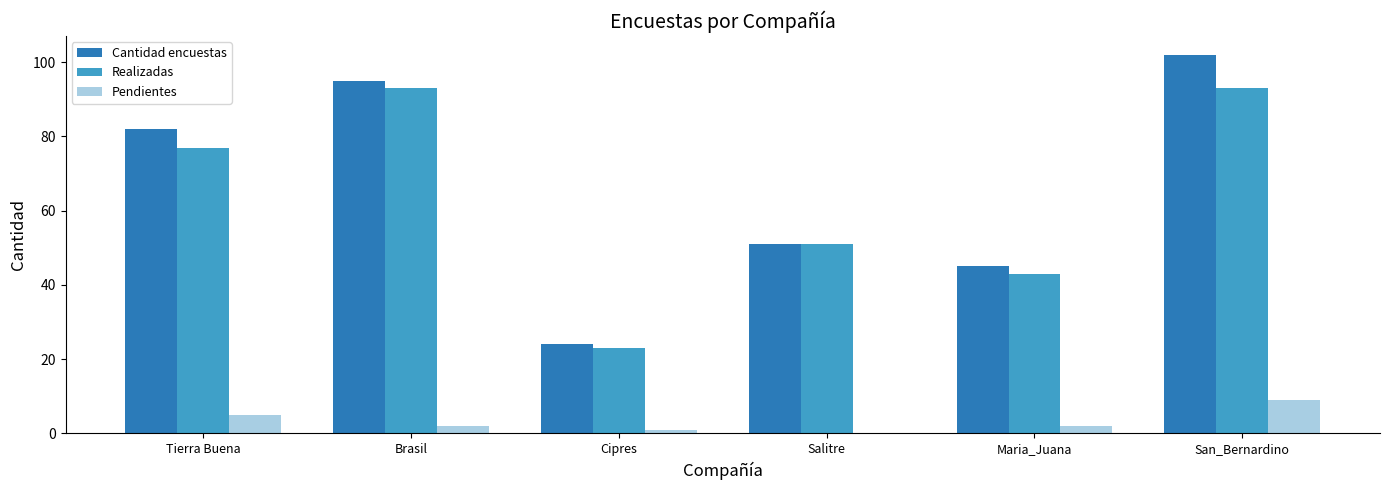

Count the number of categories in the chart.

6